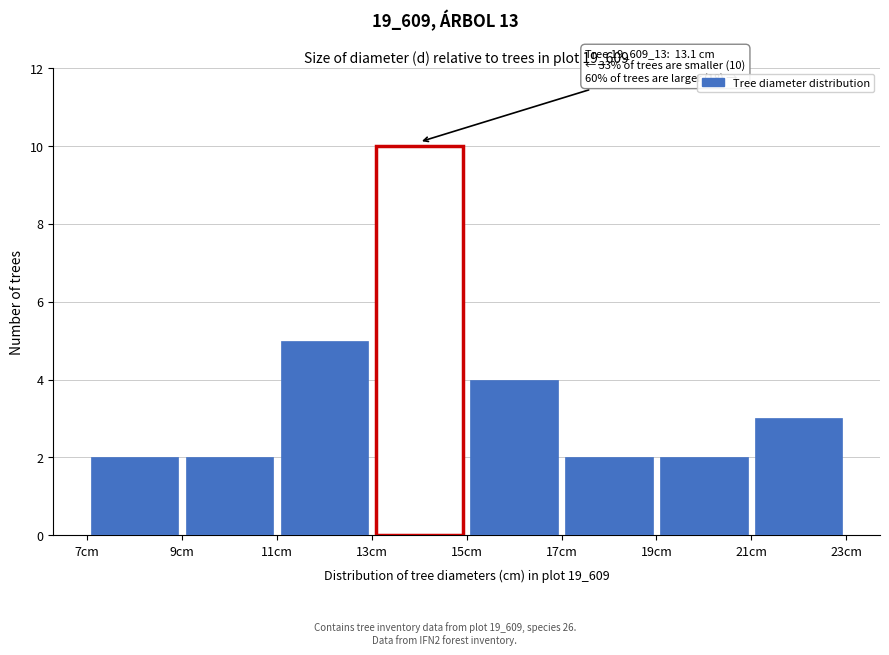

Which range on the x-axis has the tallest bar?

13 to 15